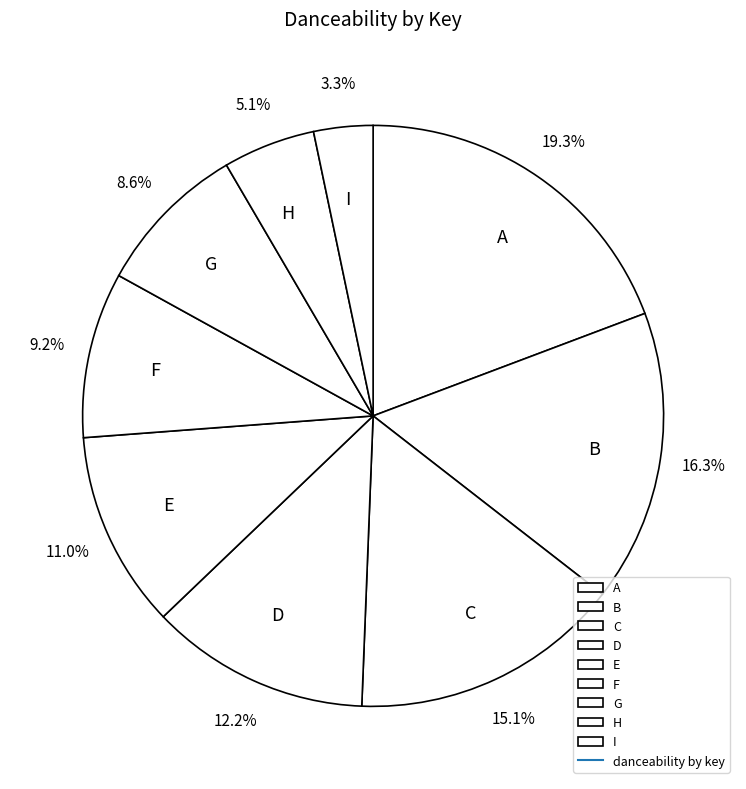

Which category has the biggest portion of the pie?

A